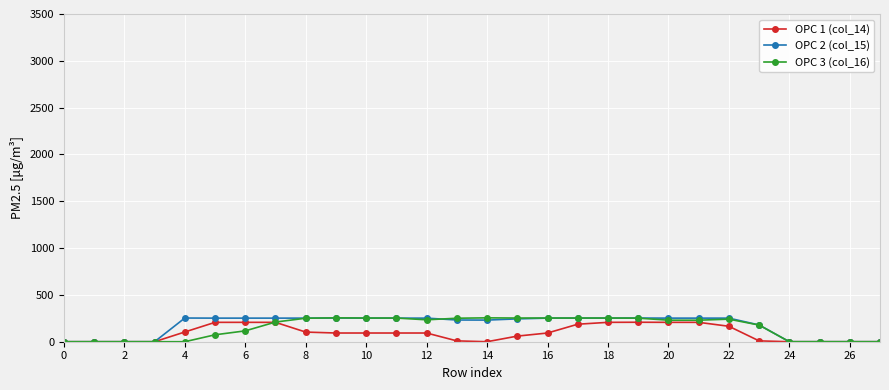

True or false: OPC 2 (col_15) has more than 0 points higher than both neighbors.

True